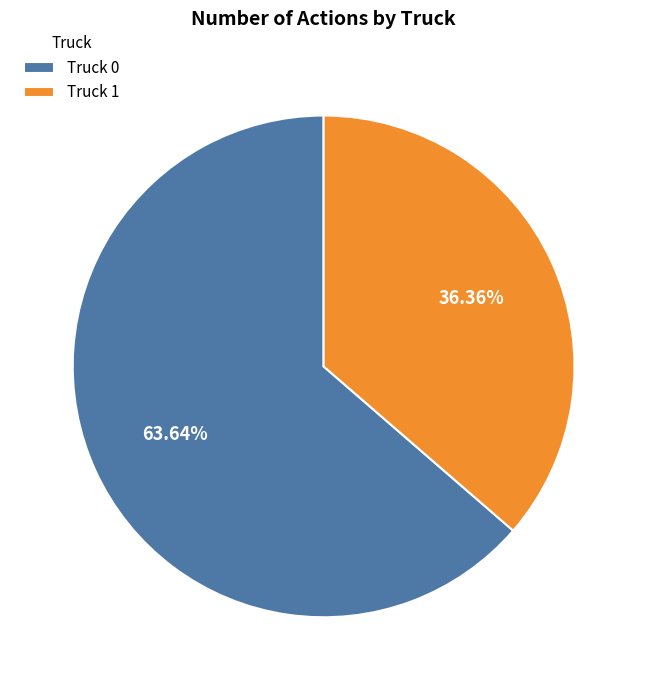

Does Truck 1 account for over 50% of the chart?

No